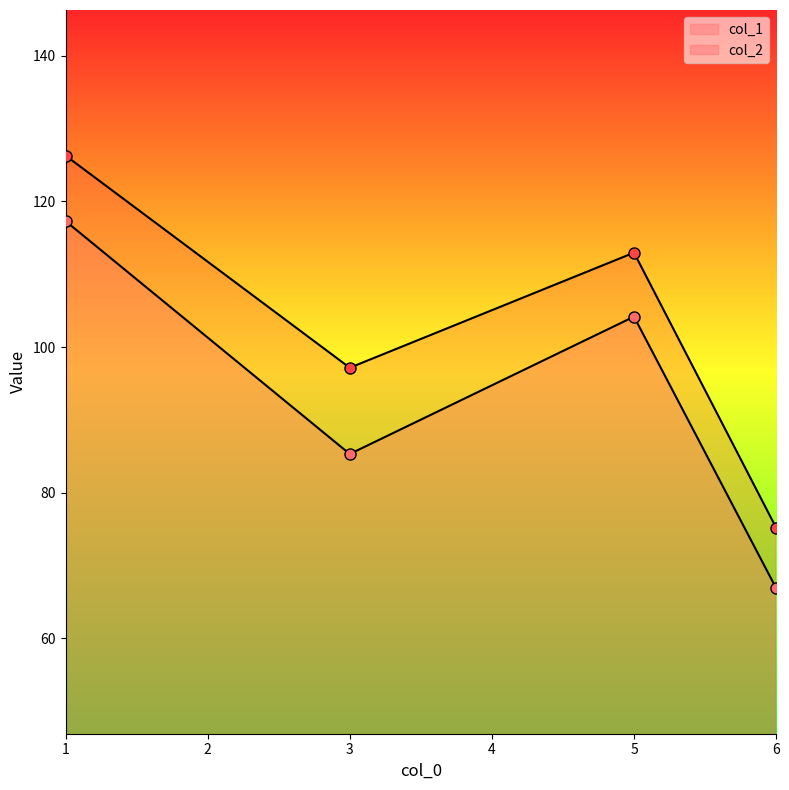

What is the label of the 3rd point from the left?

5